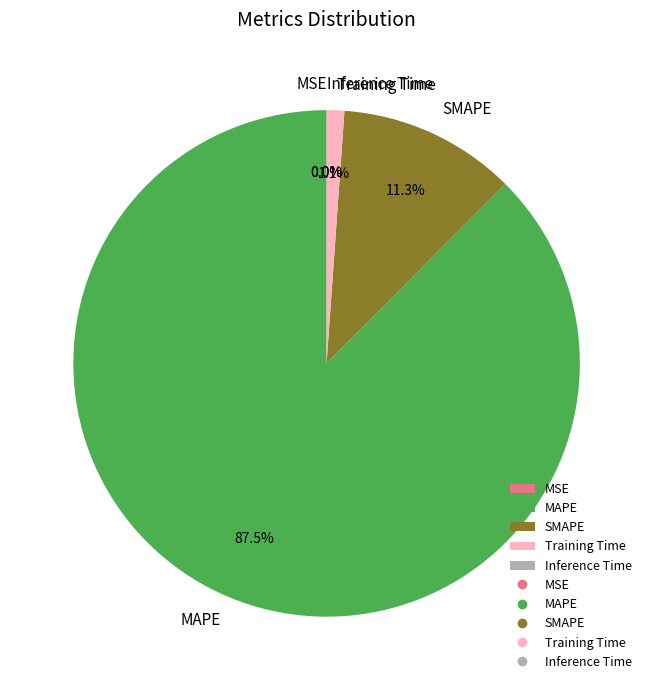

Which slice represents more than half of the pie?

MAPE